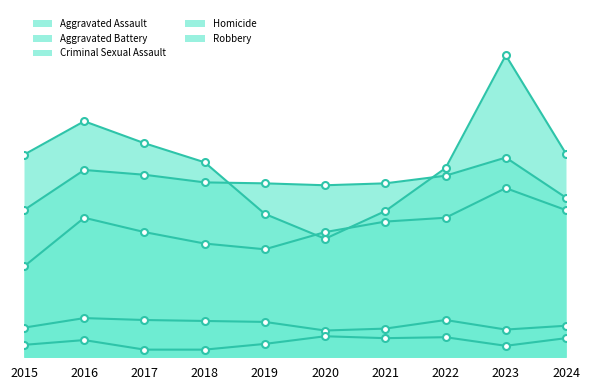

Is it true that Robbery equals 258 at 2022?

False